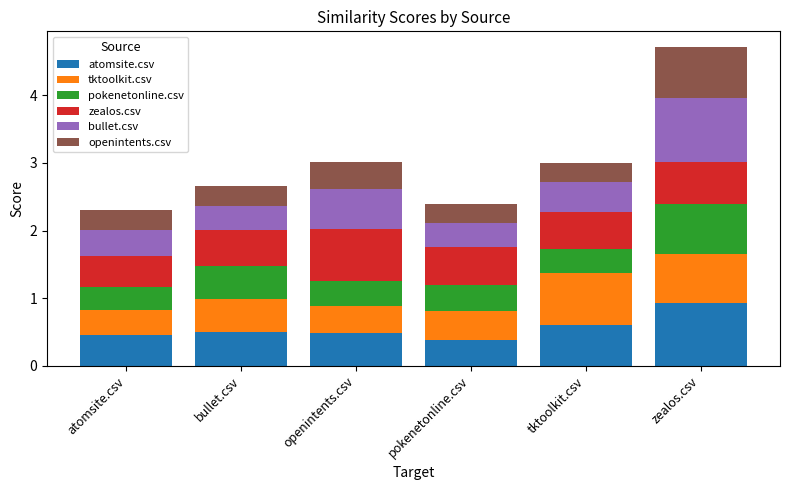

Which category has the highest value in the atomsite.csv series?

zealos.csv